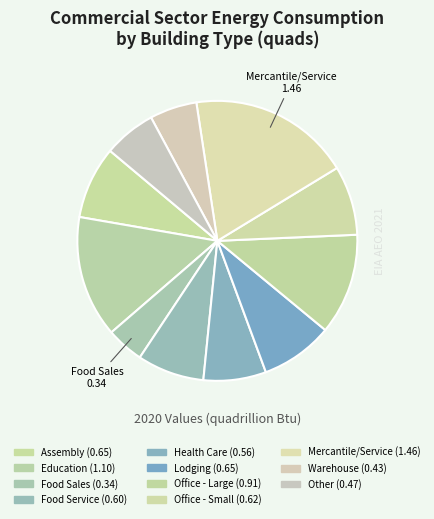

How many slices are in this pie chart?

11